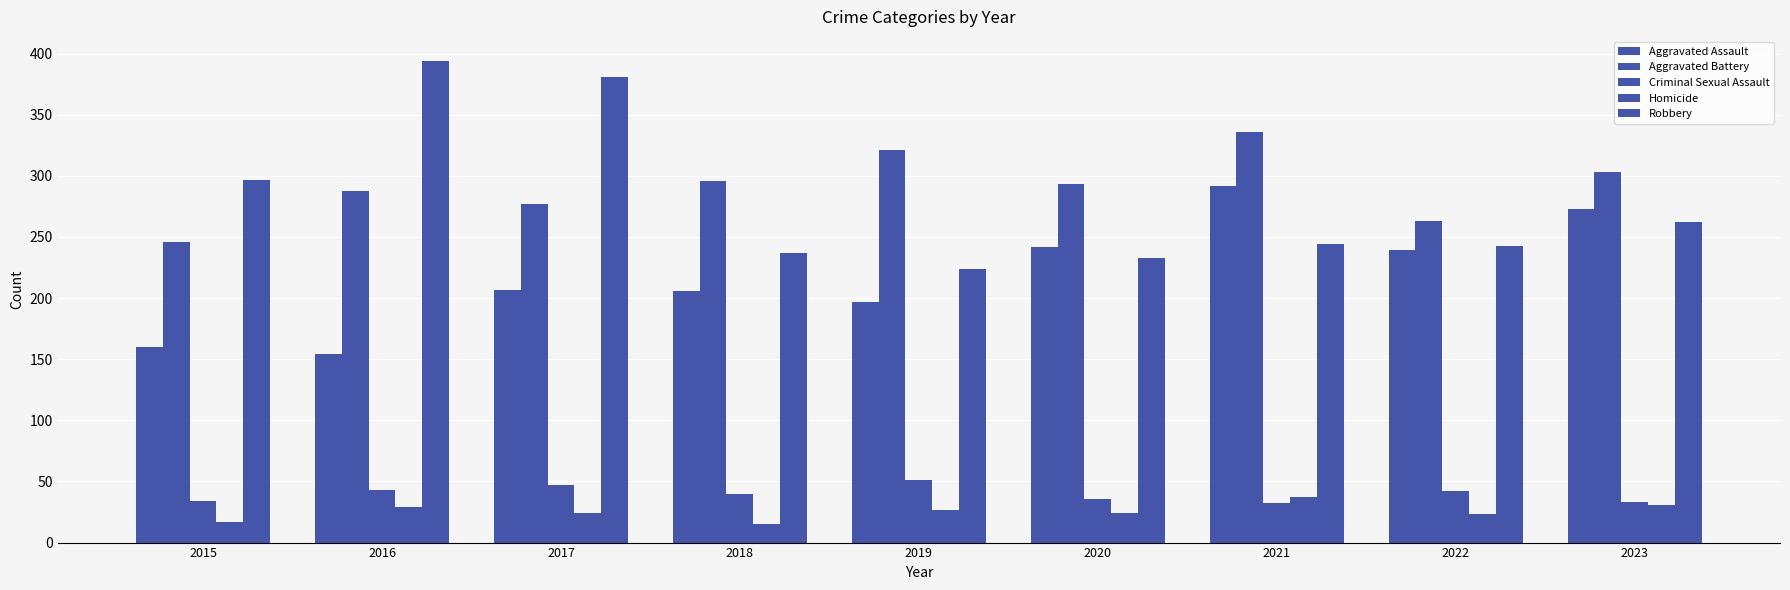

Rank the series by their maximum value, from lowest to highest.

Homicide, Criminal Sexual Assault, Aggravated Assault, Aggravated Battery, Robbery